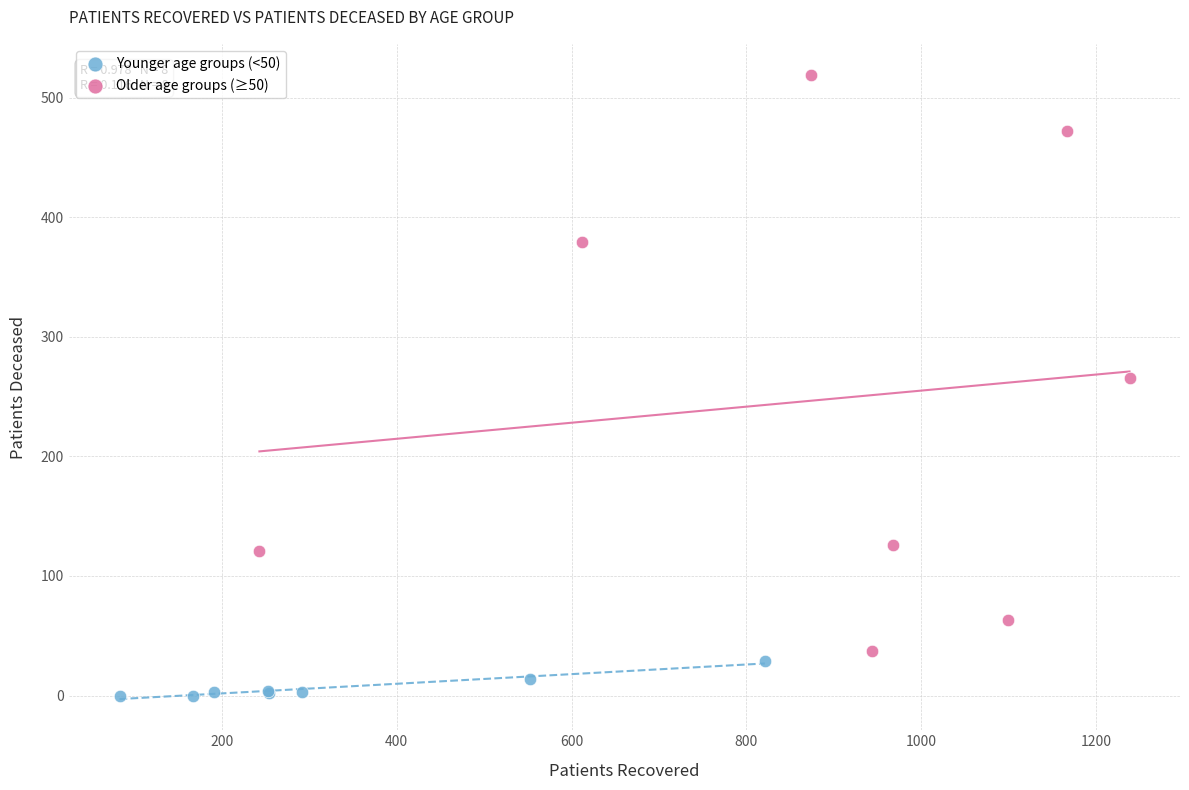

Which series contains the lowest Y value?

Younger age groups (<50)